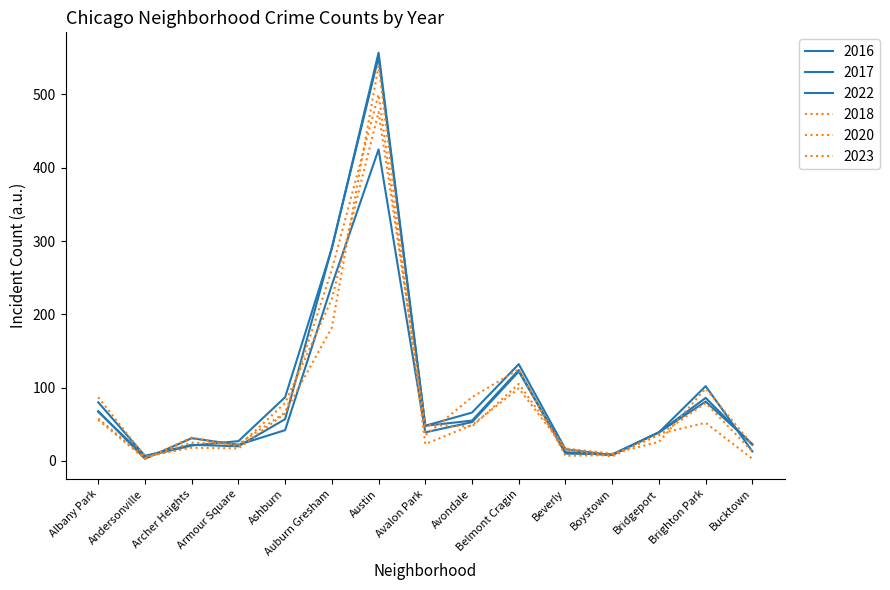

What is the difference between the 2023 values at Andersonville and Archer Heights?

29